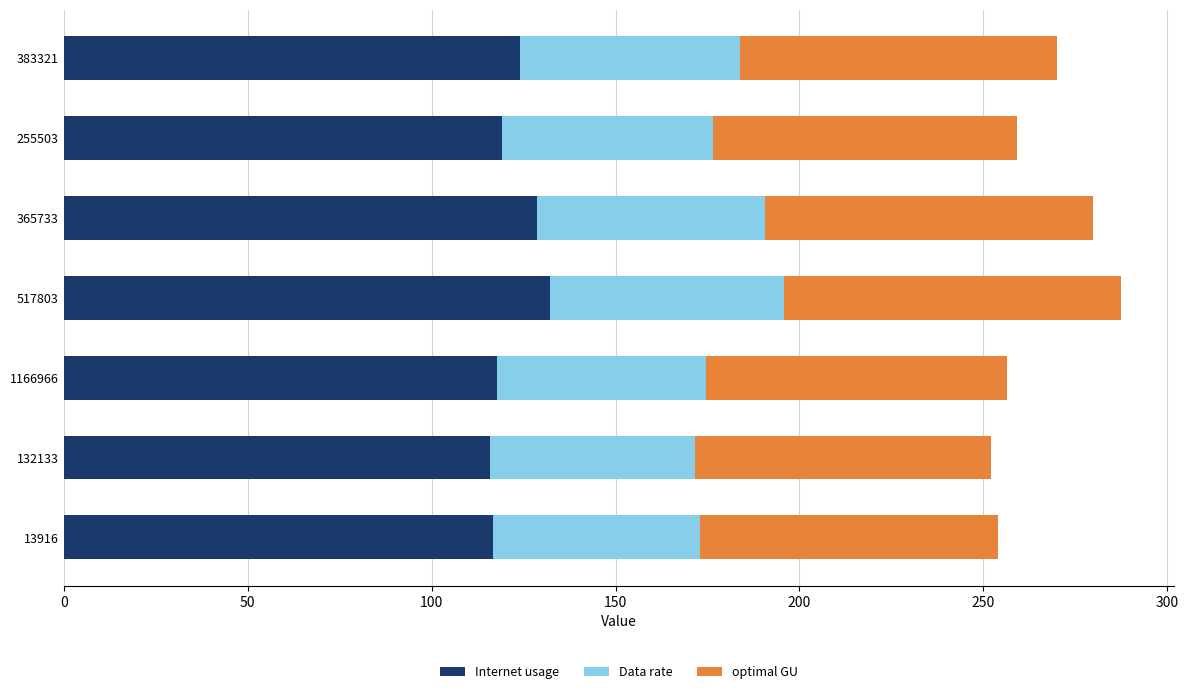

What are all the series names shown in the legend?

Internet usage, Data rate, optimal GU